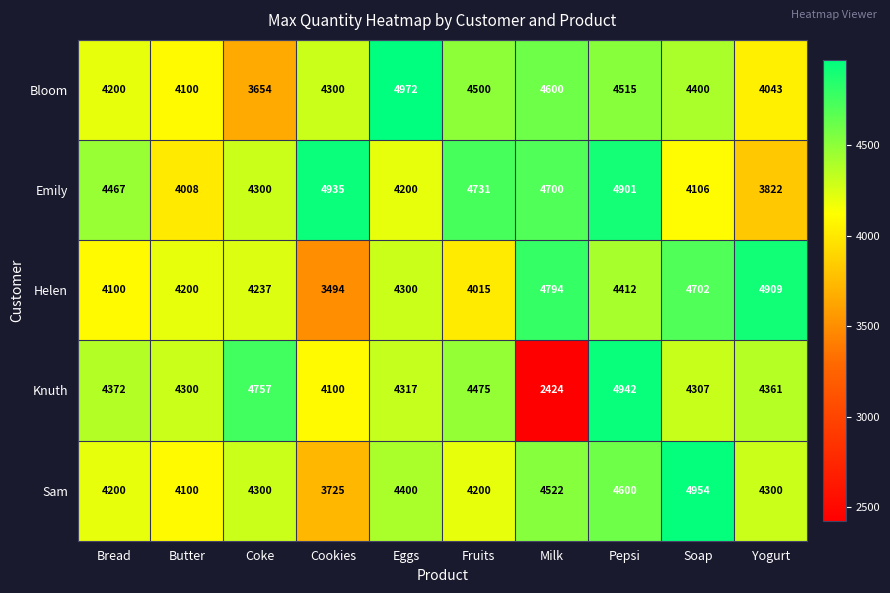

Read the Sam value at Cookies, to the nearest 100.

3700